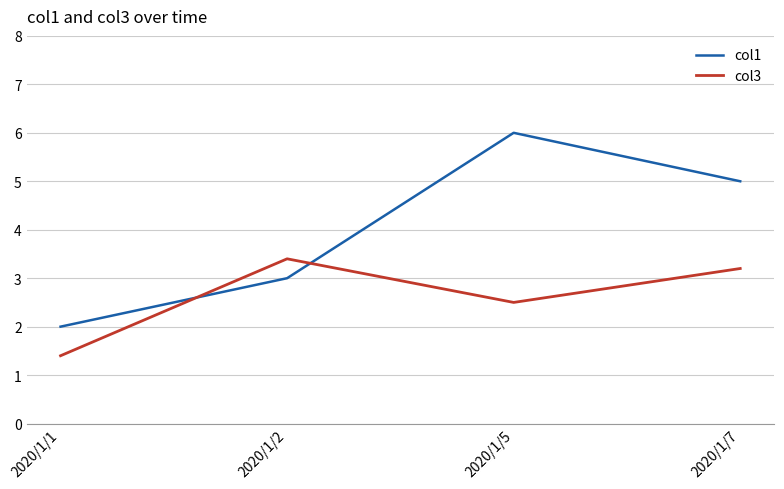

Rank the categories by col1 value from highest to lowest.

2020/1/5, 2020/1/7, 2020/1/2, 2020/1/1